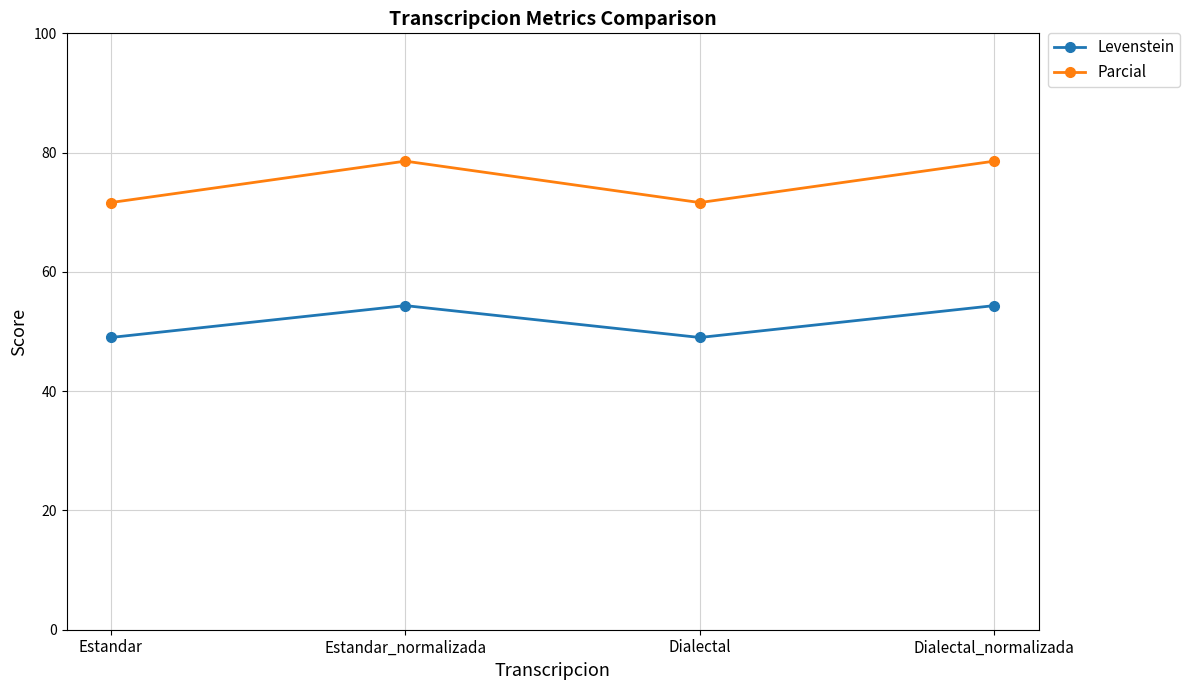

Does the chart display data point markers on the line(s)?

Yes